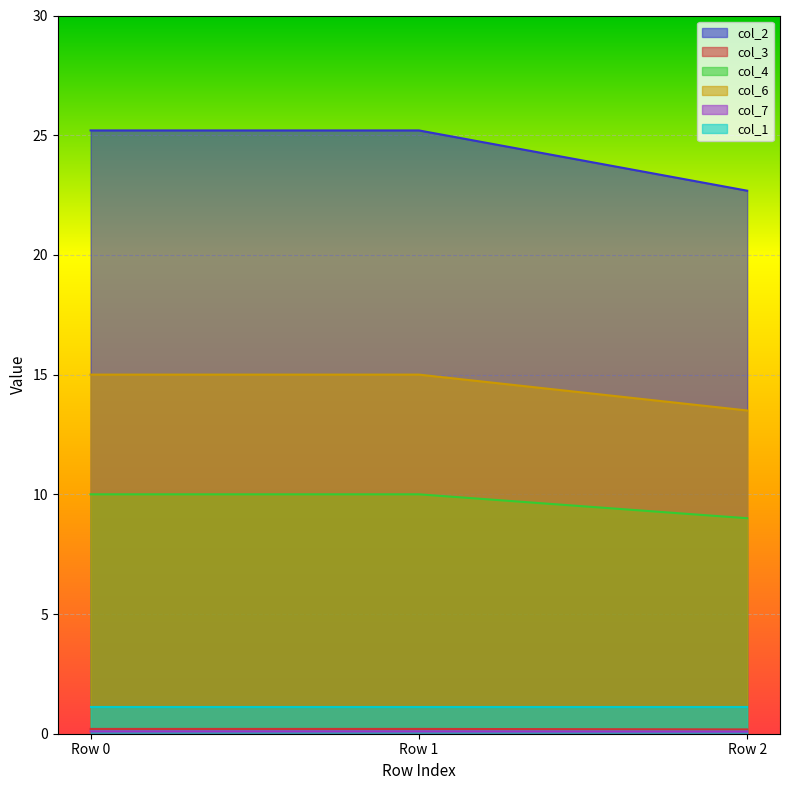

At which label does col_2 reach its minimum?

Row 2